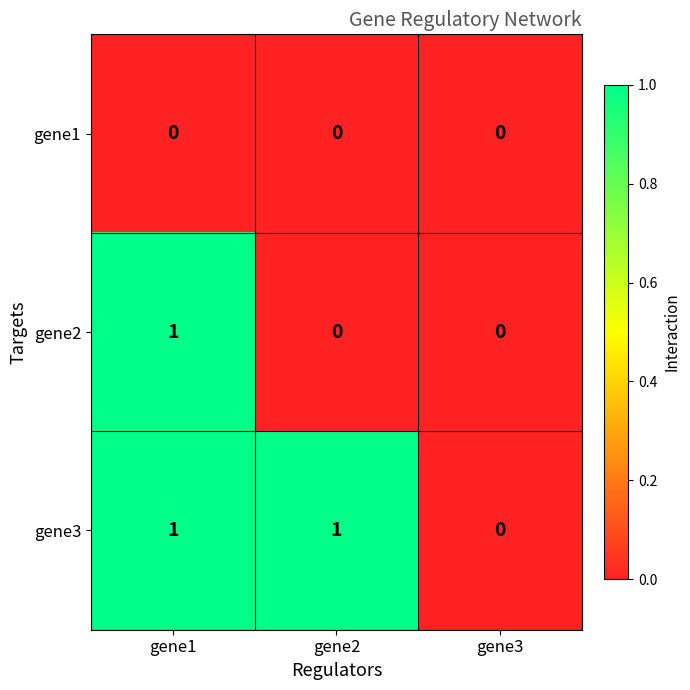

What is the total value across all series at gene2?

1